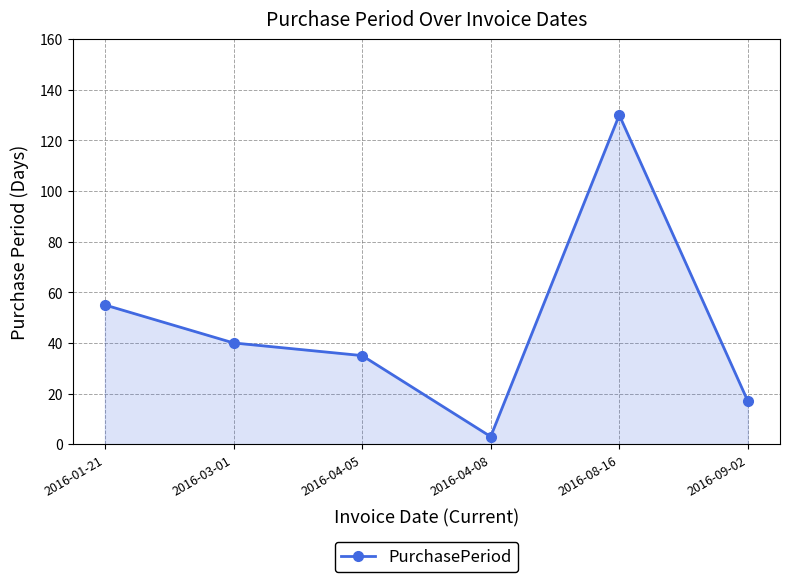

The value at 2016-04-05 is 46. True or false?

False